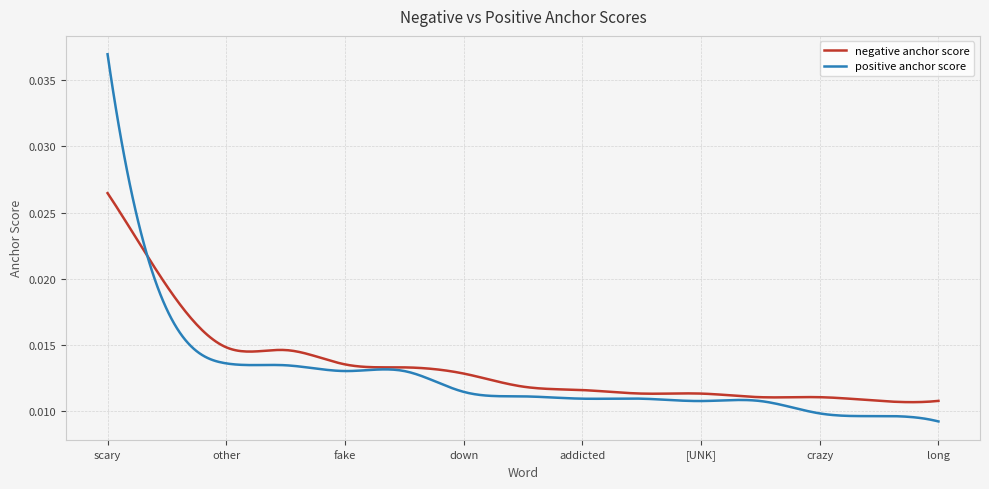

Rank the series by their maximum value, from lowest to highest.

negative anchor score, positive anchor score